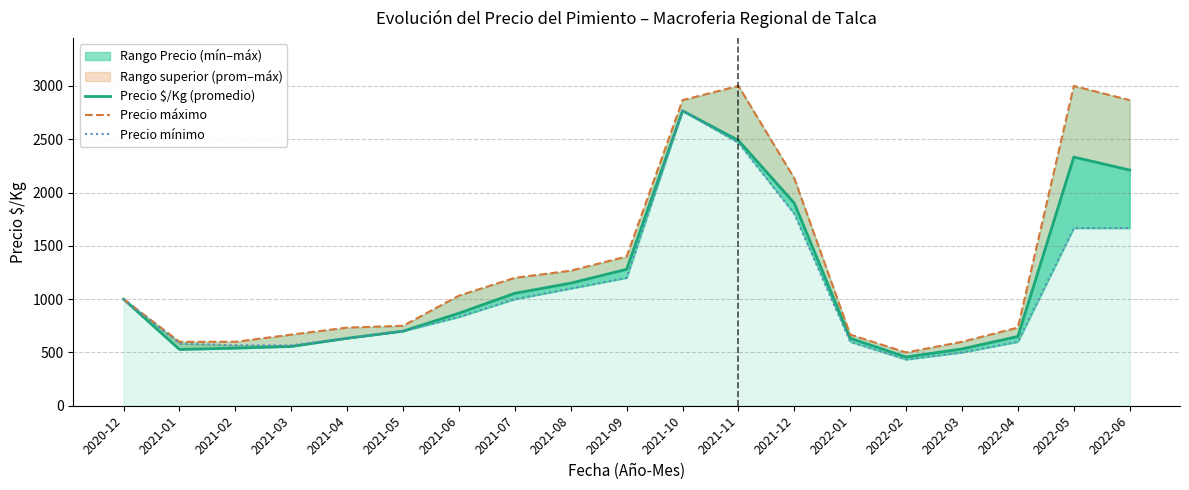

The value of Precio máximo at 2022-04 is 230. True or false?

False